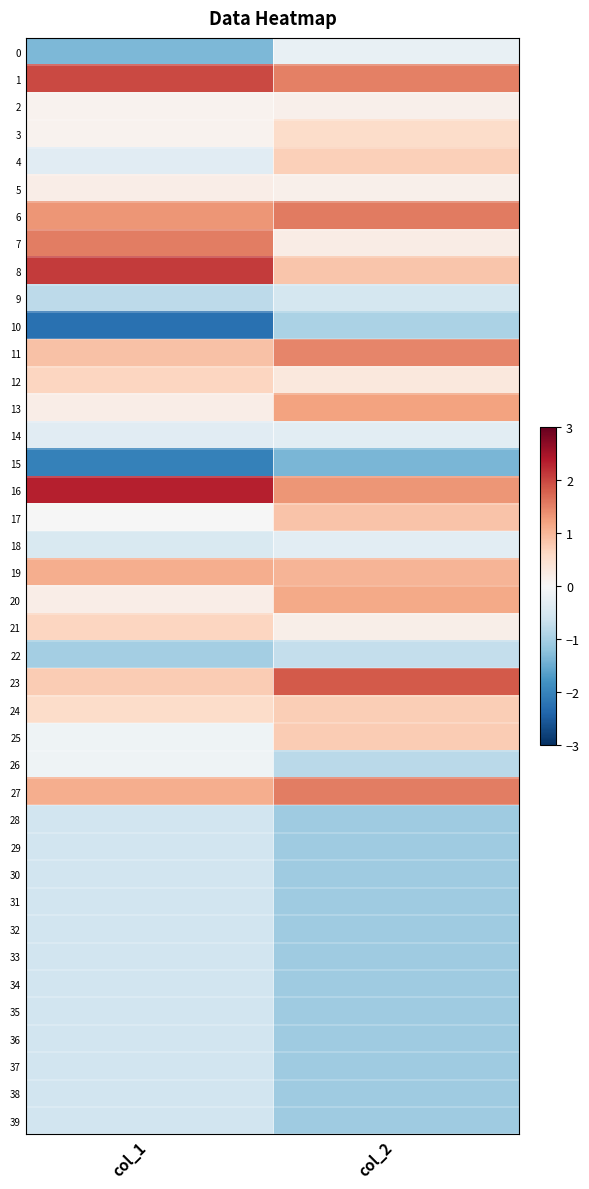

Reading right to left, what are all the values shown in this chart?

0: col_2=-0.2	col_1=-1.4
1: col_2=1.5	col_1=2.0
2: col_2=0.2	col_1=0.1
3: col_2=0.6	col_1=0.1
4: col_2=0.7	col_1=-0.4
5: col_2=0.2	col_1=0.2
6: col_2=1.6	col_1=1.3
7: col_2=0.2	col_1=1.5
8: col_2=0.8	col_1=2.1
9: col_2=-0.5	col_1=-0.8
10: col_2=-1.0	col_1=-2.2
11: col_2=1.5	col_1=0.9
12: col_2=0.3	col_1=0.7
13: col_2=1.2	col_1=0.2
14: col_2=-0.3	col_1=-0.4
15: col_2=-1.4	col_1=-2.0
16: col_2=1.3	col_1=2.3
17: col_2=0.9	col_1=-0.0
18: col_2=-0.3	col_1=-0.5
19: col_2=1.0	col_1=1.1
20: col_2=1.1	col_1=0.2
21: col_2=0.2	col_1=0.7
22: col_2=-0.7	col_1=-1.0
23: col_2=1.8	col_1=0.8
24: col_2=0.7	col_1=0.5
25: col_2=0.8	col_1=-0.1
26: col_2=-0.8	col_1=-0.1
27: col_2=1.5	col_1=1.1
28: col_2=-1.1	col_1=-0.6
29: col_2=-1.1	col_1=-0.6
30: col_2=-1.1	col_1=-0.6
31: col_2=-1.1	col_1=-0.6
32: col_2=-1.1	col_1=-0.6
33: col_2=-1.1	col_1=-0.6
34: col_2=-1.1	col_1=-0.6
35: col_2=-1.1	col_1=-0.6
36: col_2=-1.1	col_1=-0.6
37: col_2=-1.1	col_1=-0.6
38: col_2=-1.1	col_1=-0.6
39: col_2=-1.1	col_1=-0.6